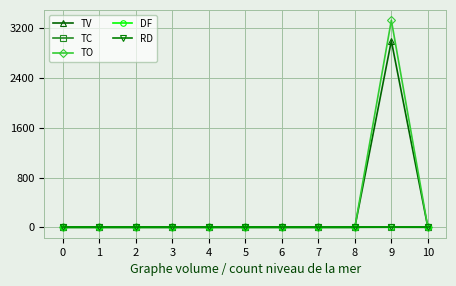

Reading left to right, extract all data points from this chart.

TV: 0=0	1=0	2=0	3=0	4=0	5=0	6=0	7=0	8=0	9=3000	10=0
TC: 0=0	1=0	2=0	3=0	4=0	5=0	6=0	7=0	8=0	9=1	10=0
TO: 0=0	1=0	2=0	3=0	4=0	5=0	6=0	7=0	8=0	9=3330	10=0
DF: 0=0	1=0	2=0	3=0	4=0	5=0	6=0	7=0	8=0	9=0	10=0
RD: 0=0	1=0	2=0	3=0	4=0	5=0	6=0	7=0	8=0	9=0	10=0